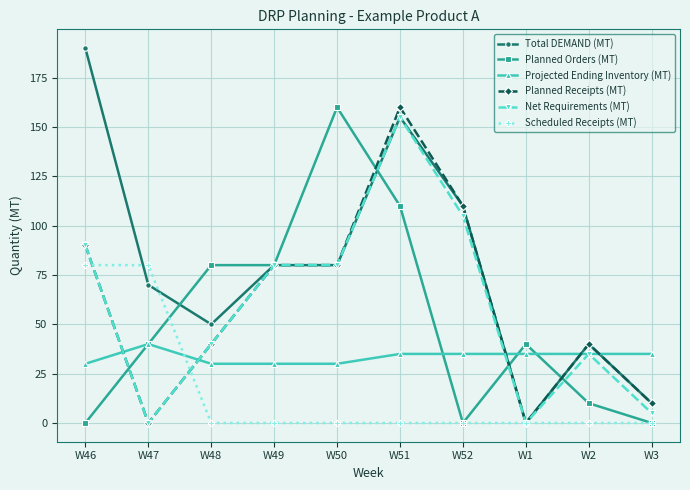

Reading left to right, list all the values displayed in this chart.

Total DEMAND (MT): W46=190	W47=70	W48=50	W49=80	W50=80	W51=155	W52=110	W1=0	W2=40	W3=10
Planned Orders (MT): W46=0	W47=40	W48=80	W49=80	W50=160	W51=110	W52=0	W1=40	W2=10	W3=0
Projected Ending Inventory (MT): W46=30	W47=40	W48=30	W49=30	W50=30	W51=35	W52=35	W1=35	W2=35	W3=35
Planned Receipts (MT): W46=90	W47=0	W48=40	W49=80	W50=80	W51=160	W52=110	W1=0	W2=40	W3=10
Net Requirements (MT): W46=90	W47=0	W48=40	W49=80	W50=80	W51=155	W52=105	W1=0	W2=35	W3=5
Scheduled Receipts (MT): W46=80	W47=80	W48=0	W49=0	W50=0	W51=0	W52=0	W1=0	W2=0	W3=0